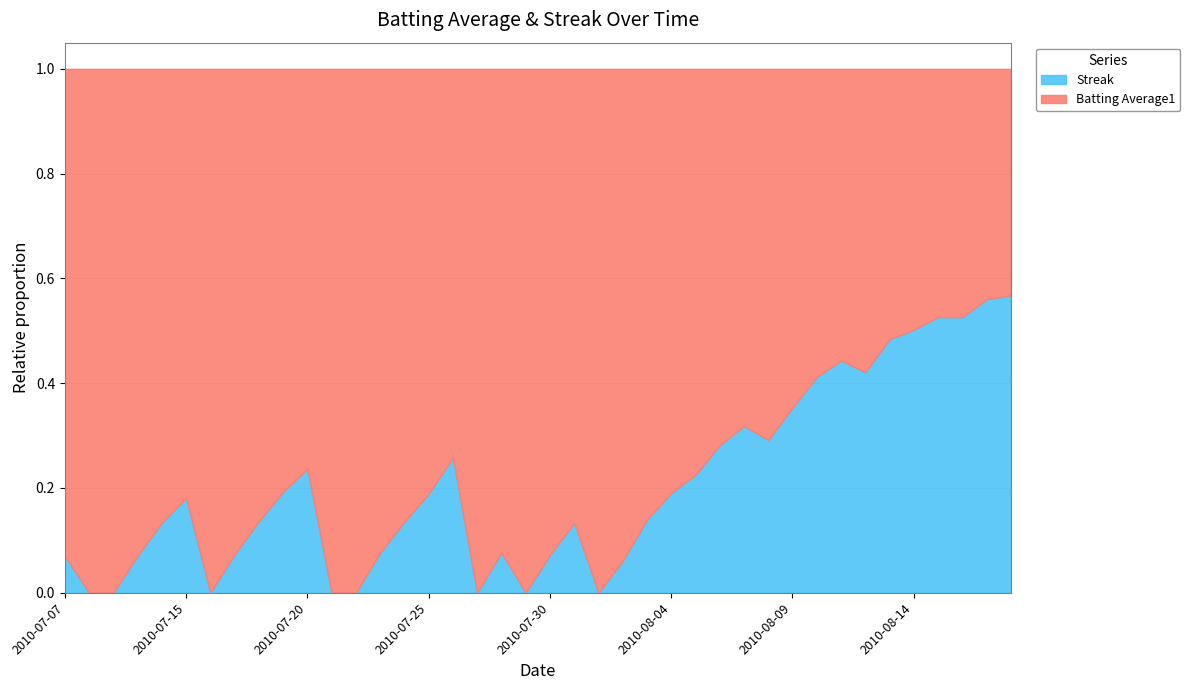

After their last crossing, which series has the higher values: Batting Average1 or Streak?

Streak